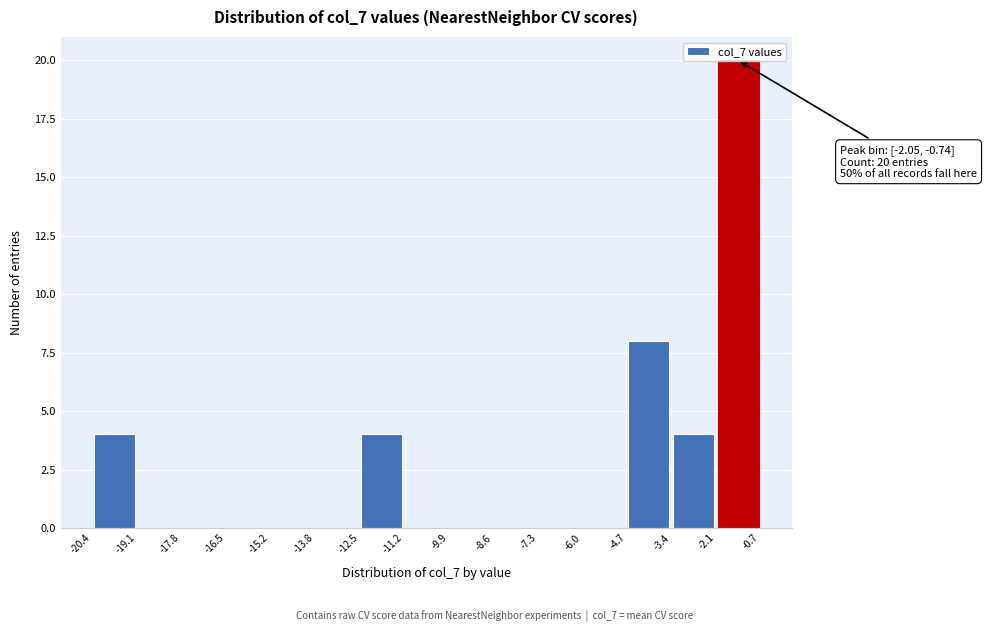

Over which range of the x-axis is the bar tallest?

-2.1 to -0.7